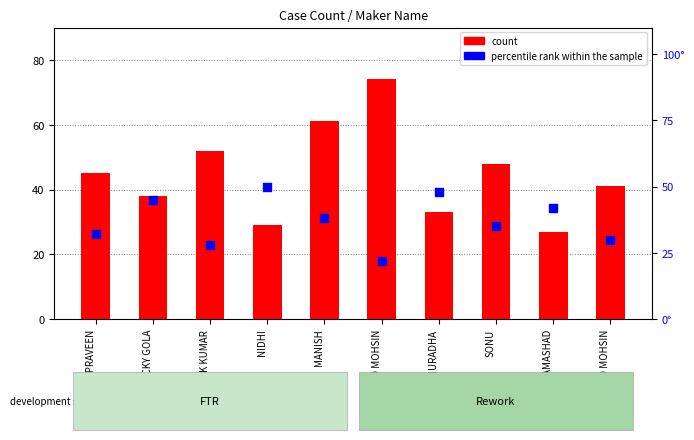

Which series has the largest Y range (max minus min)?

count